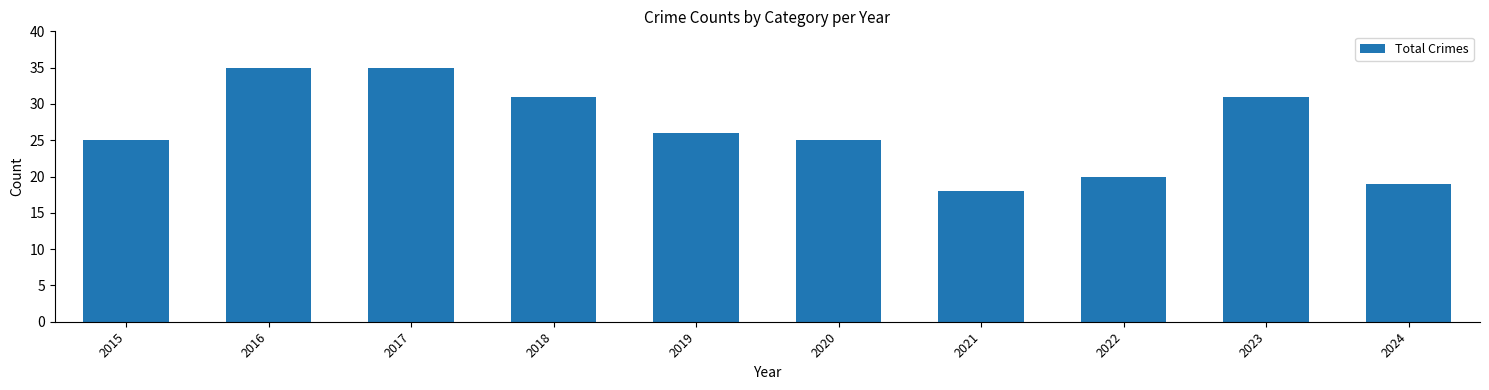

Does the chart contain stacked bars?

No